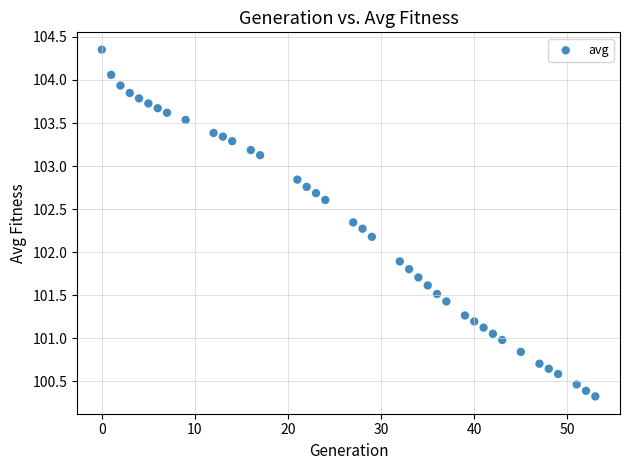

What Y value in the scatter plot is closest to 102?

101.9